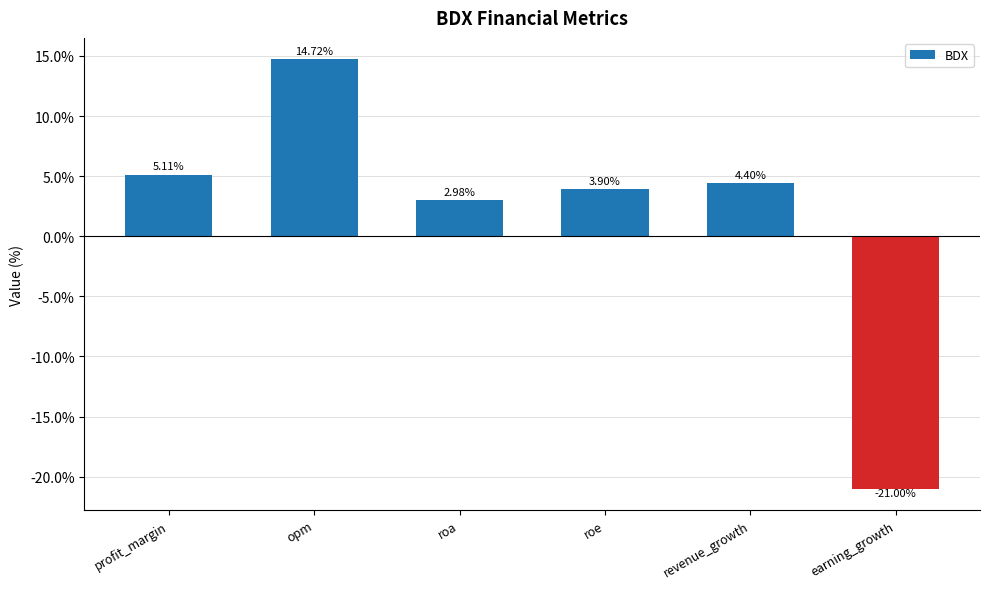

List the labels in order of value, largest first.

opm, profit_margin, revenue_growth, roe, roa, earning_growth